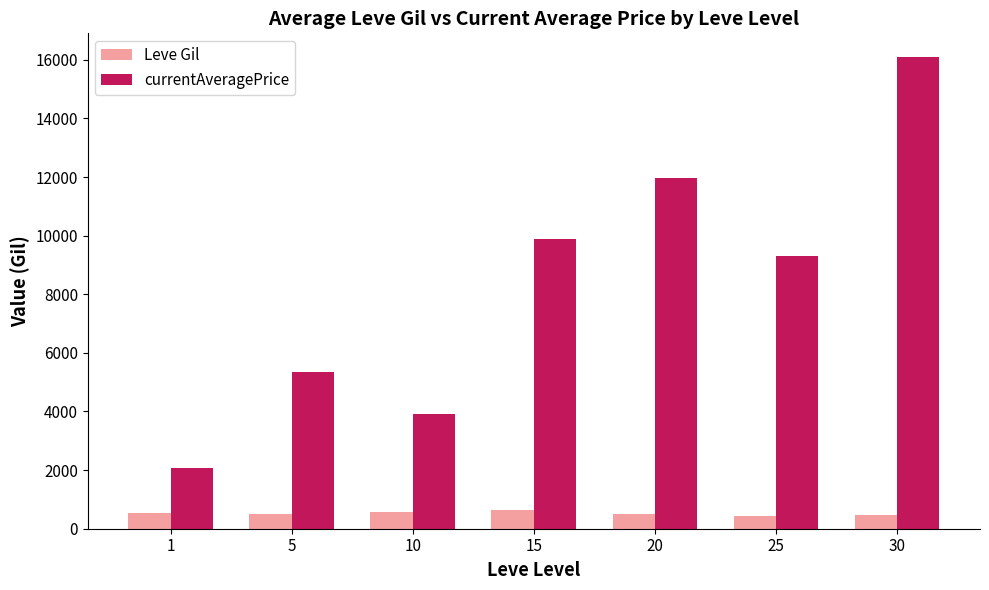

At how many categories does at least one series exceed 1027?

7